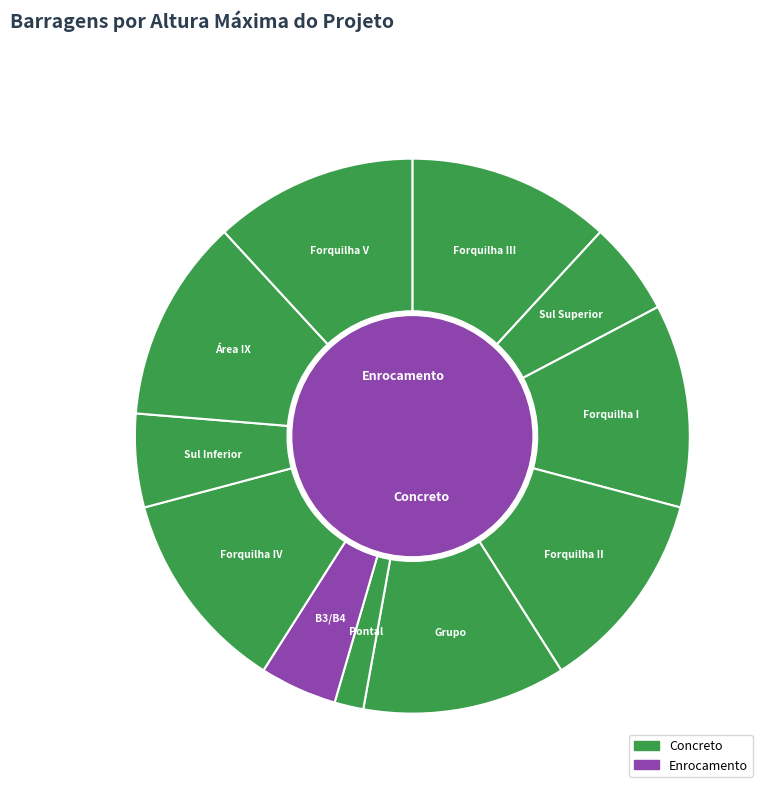

Which has a higher value, Grupo or Forquilha II?

Grupo